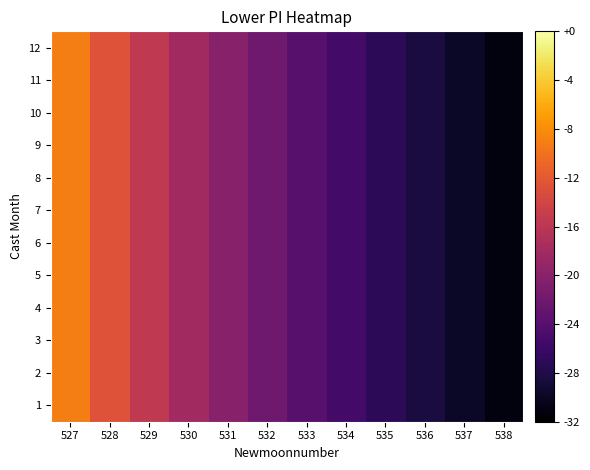

Rank the series at 529 from highest to lowest value.

1, 2, 3, 4, 5, 6, 7, 8, 9, 10, 11, 12